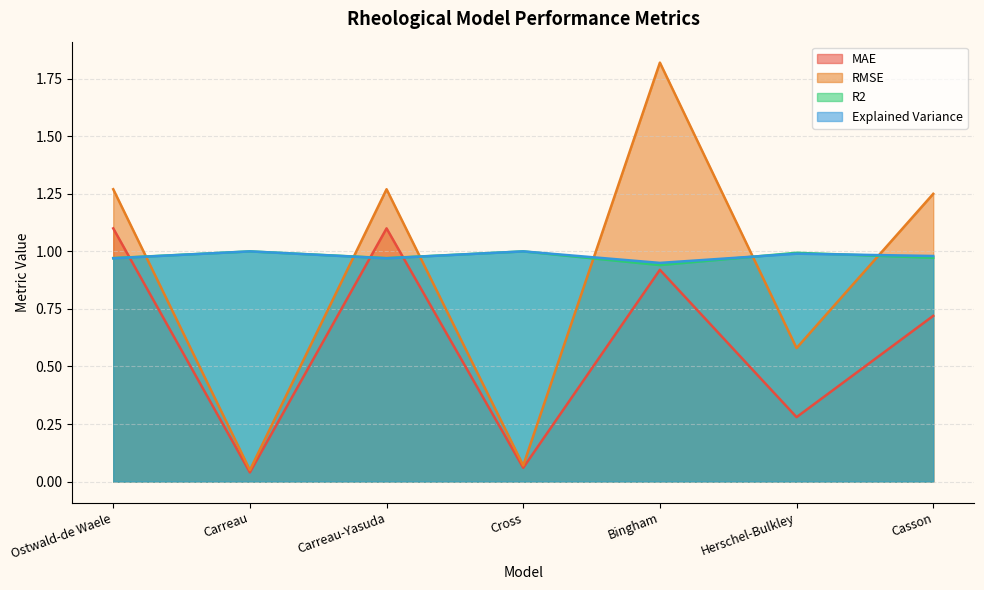

True or false: RMSE and Explained Variance cross at least once.

True